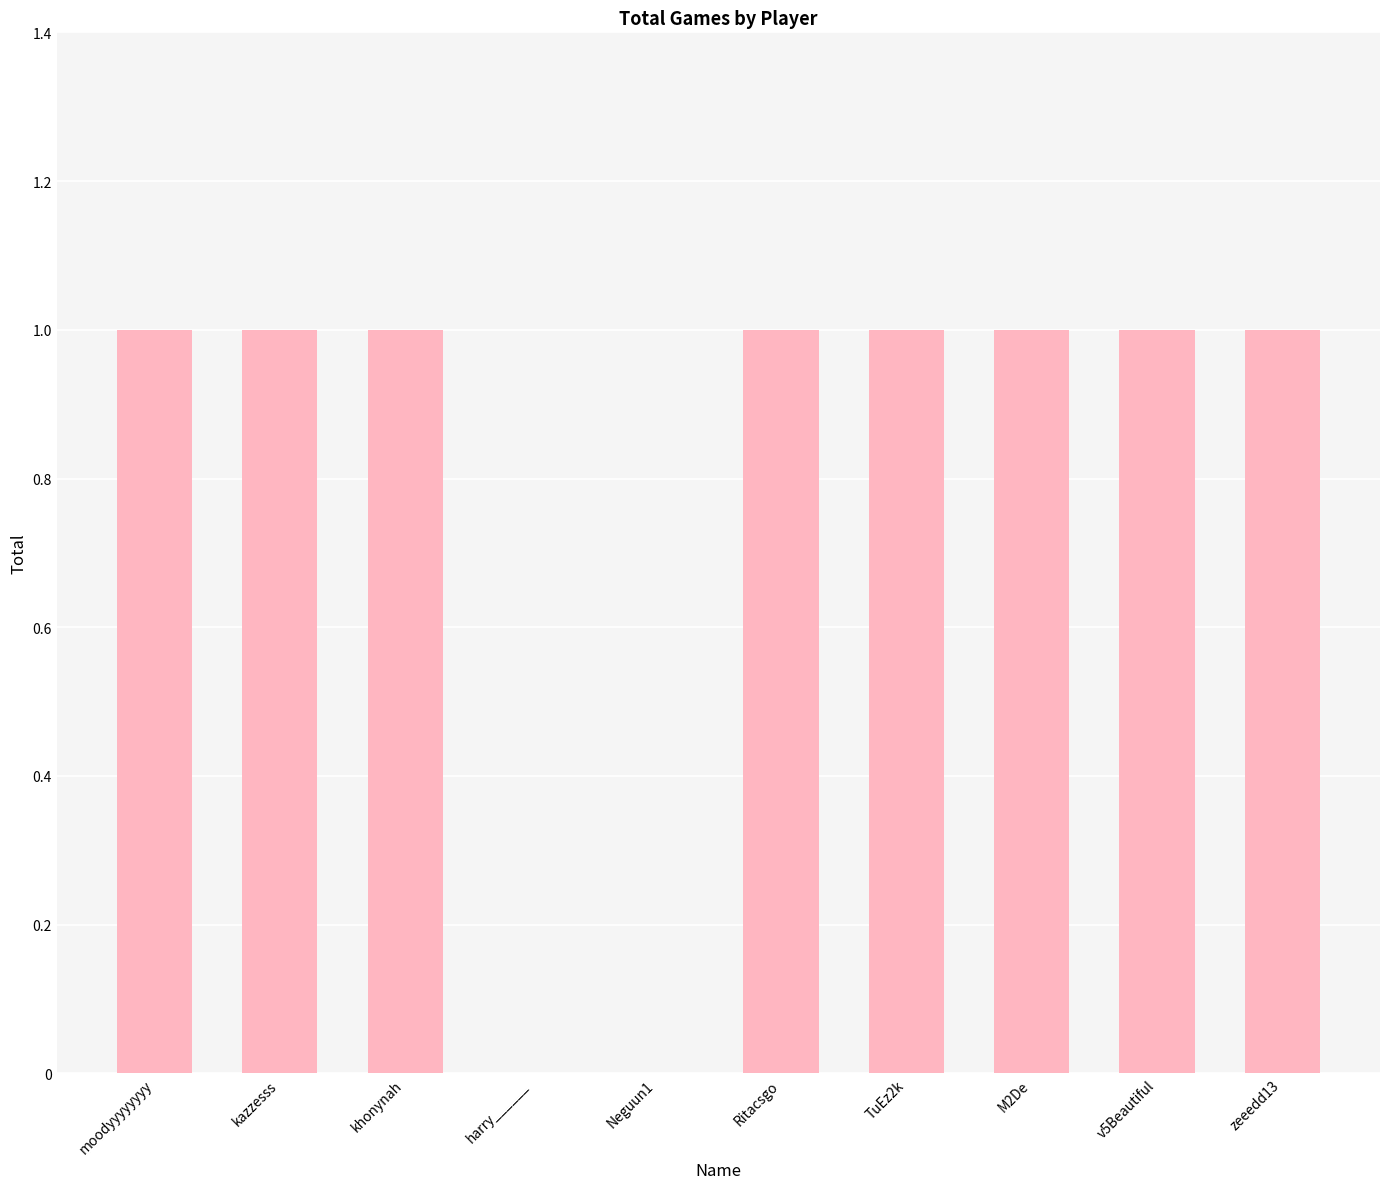

Count the number of categories in the chart.

10